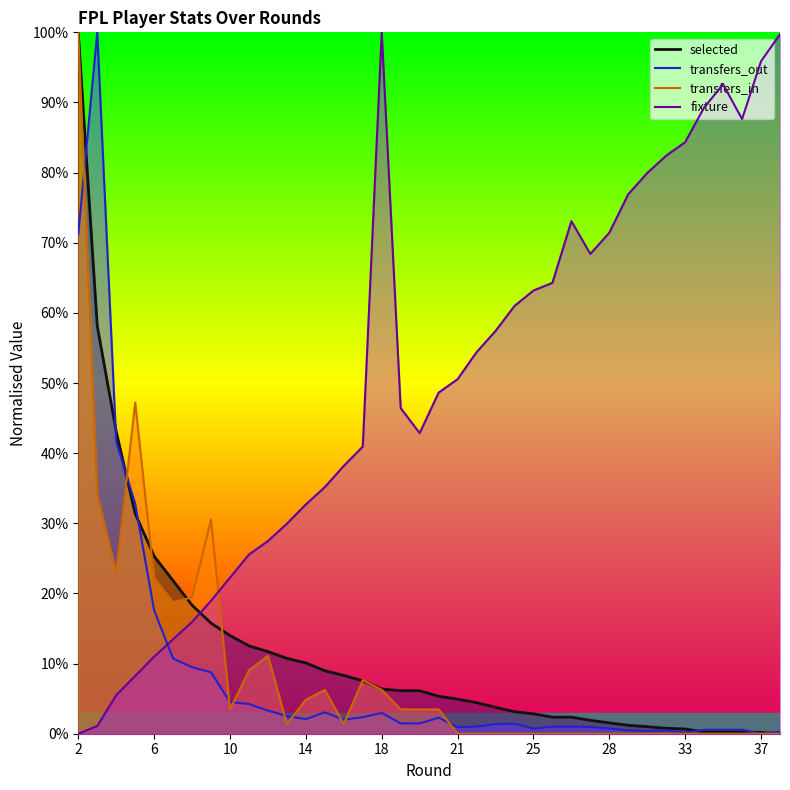

Reading left to right, transcribe all the data shown in this chart.

fixture: 0.0	1.1	5.5	8.2	11.0	13.5	15.9	19.0	22.3	25.5	27.5	29.9	32.7	35.2	38.2	40.9	100.0	46.4	42.9	48.6	50.5	54.4	57.4	61.0	63.2	64.3	73.1	68.4	71.4	76.9	79.9	82.4	84.3	89.3	92.6	87.6	95.9	99.7
selected: 100.0	58.2	43.1	31.4	25.3	21.8	18.3	15.8	14.0	12.5	11.7	10.7	10.1	9.0	8.3	7.5	6.4	6.1	6.1	5.3	4.9	4.4	3.8	3.1	2.8	2.4	2.4	1.9	1.5	1.2	1.0	0.8	0.7	0.3	0.3	0.3	0.2	0.0
transfers_in: 100.0	34.0	22.9	47.2	22.2	18.8	19.4	30.6	3.5	9.0	11.1	1.4	4.9	6.2	1.4	7.6	6.2	3.5	3.5	3.5	0.0	0.0	0.0	0.0	0.0	0.0	0.0	0.0	0.0	0.0	0.0	0.0	0.0	0.0	0.0	0.0	0.0	0.0
transfers_out: 71.2	100.0	41.7	32.8	17.6	10.7	9.5	8.8	4.5	4.2	3.3	2.5	2.1	3.1	2.0	2.4	3.0	1.5	1.5	2.3	0.9	1.0	1.4	1.4	0.7	1.0	1.0	1.0	0.7	0.5	0.4	0.4	0.2	0.6	0.6	0.6	0.0	0.3